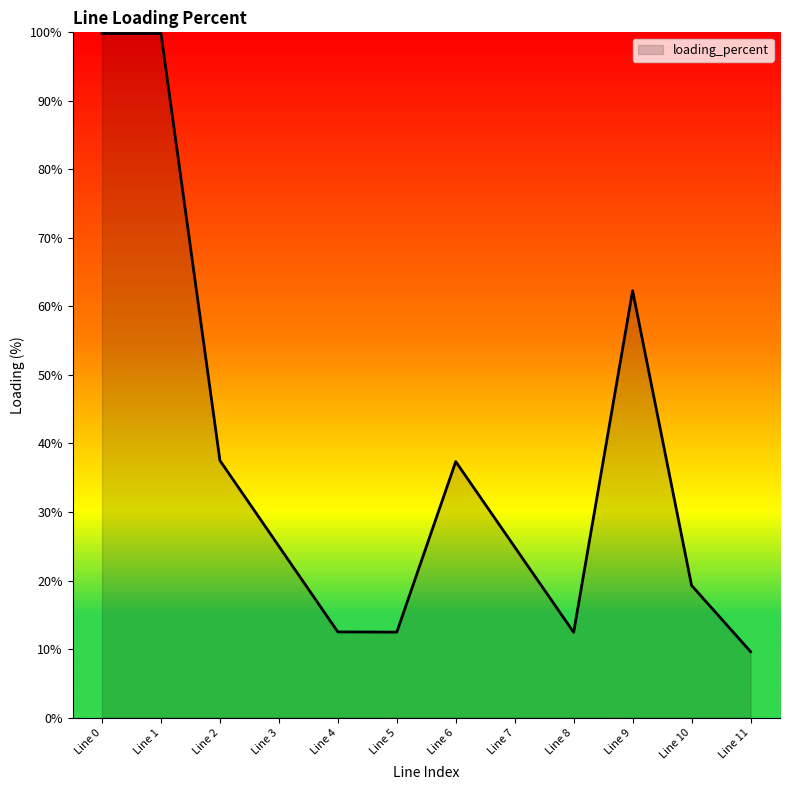

At which label does the data first exceed 25?

Line 0